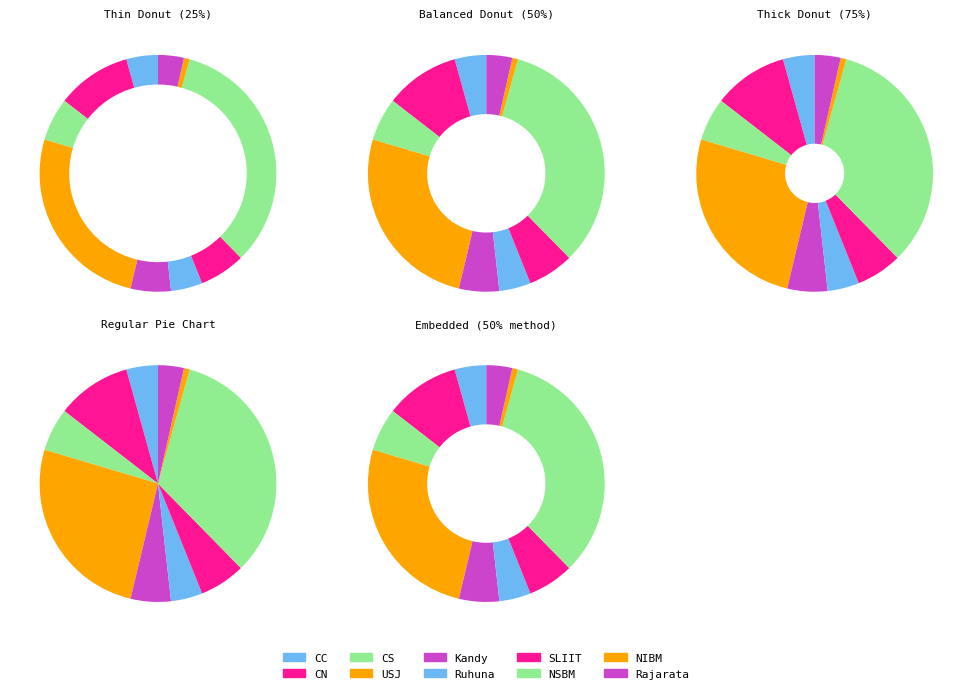

Is there any slice that represents more than half of the pie?

No